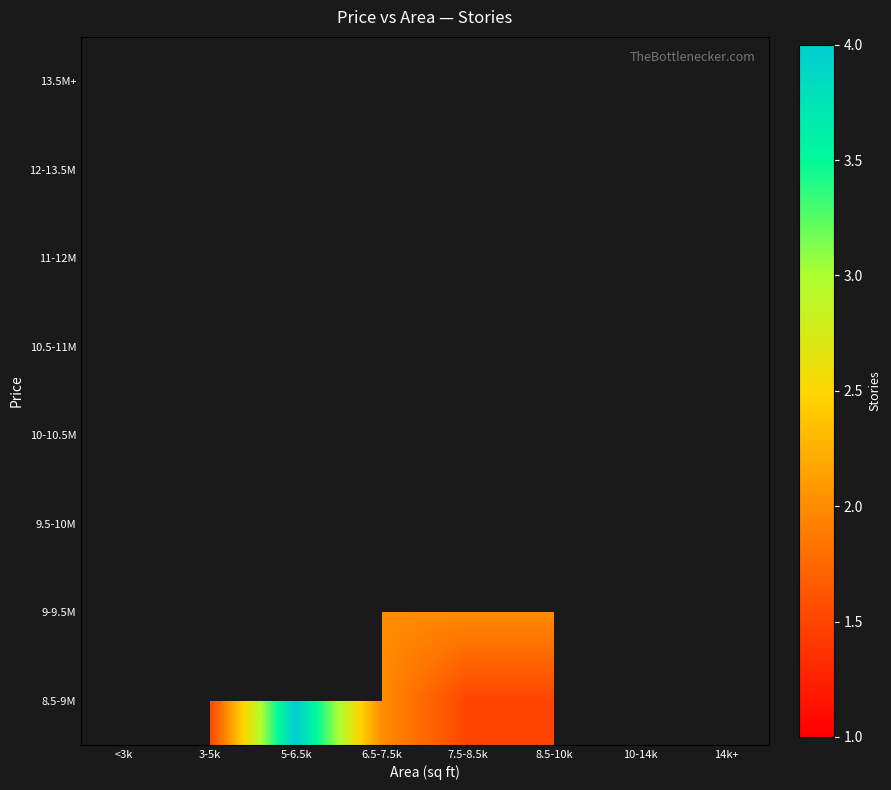

Is the value of 10-10.5M at 3-5k greater than the value of 8.5-9M at <3k?

No